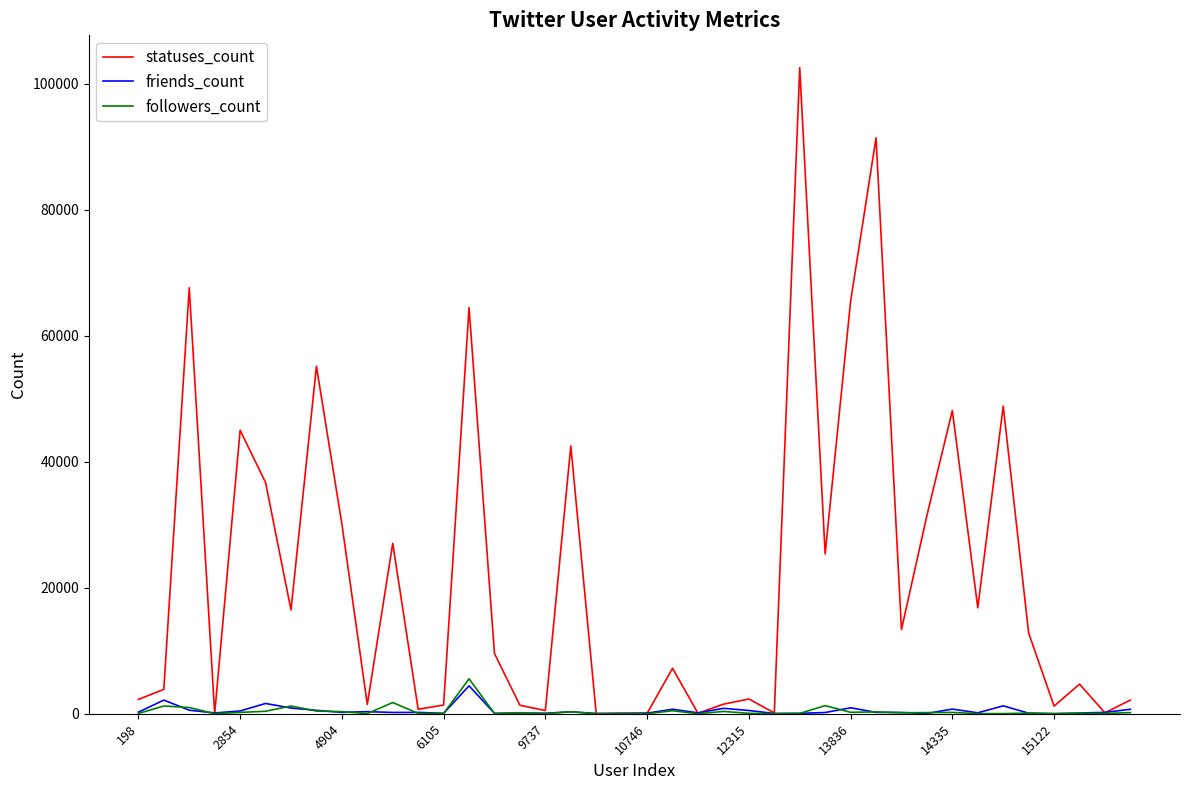

True or false: followers_count and friends_count cross at least once.

True